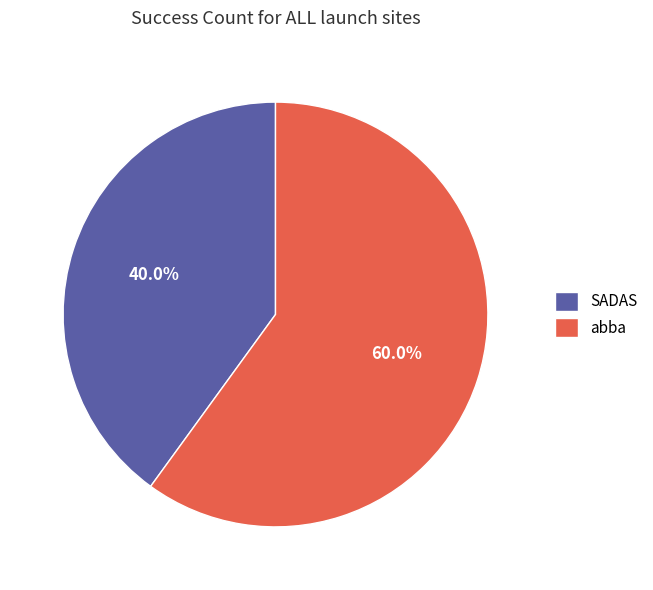

The abba slice represents 51% of the pie. True or false?

False